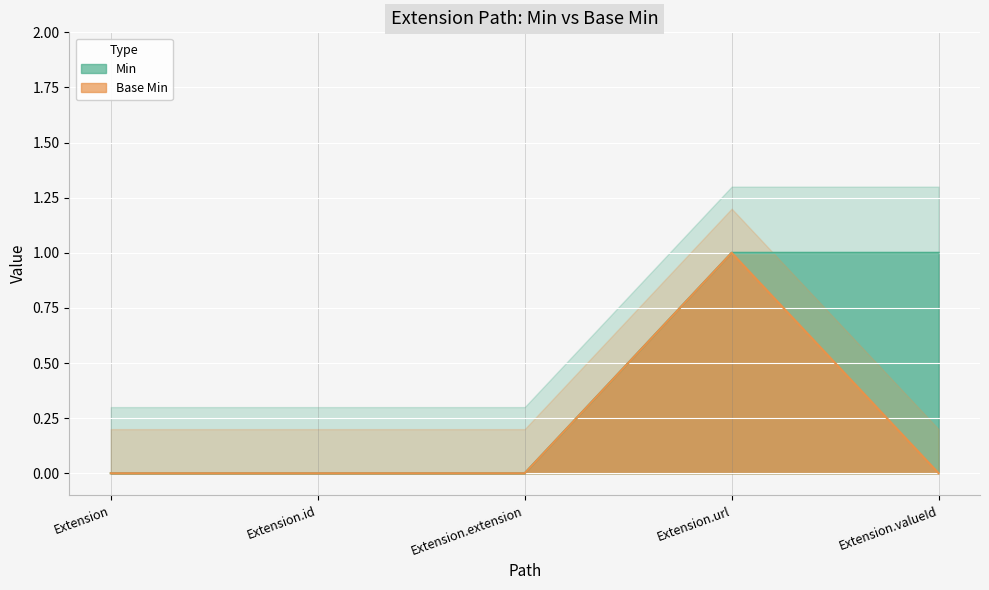

Reading right to left, what are all the values shown in this chart?

Min: Extension.valueId=1	Extension.url=1	Extension.extension=0	Extension.id=0	Extension=0
Base Min: Extension.valueId=0	Extension.url=1	Extension.extension=0	Extension.id=0	Extension=0